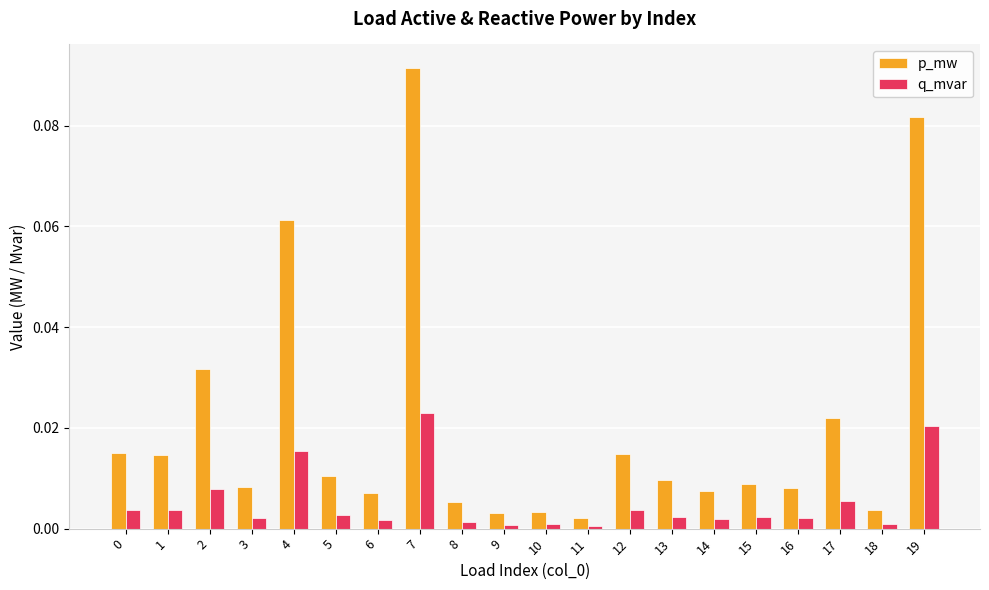

Rank the series at 9 from lowest to highest value.

q_mvar, p_mw